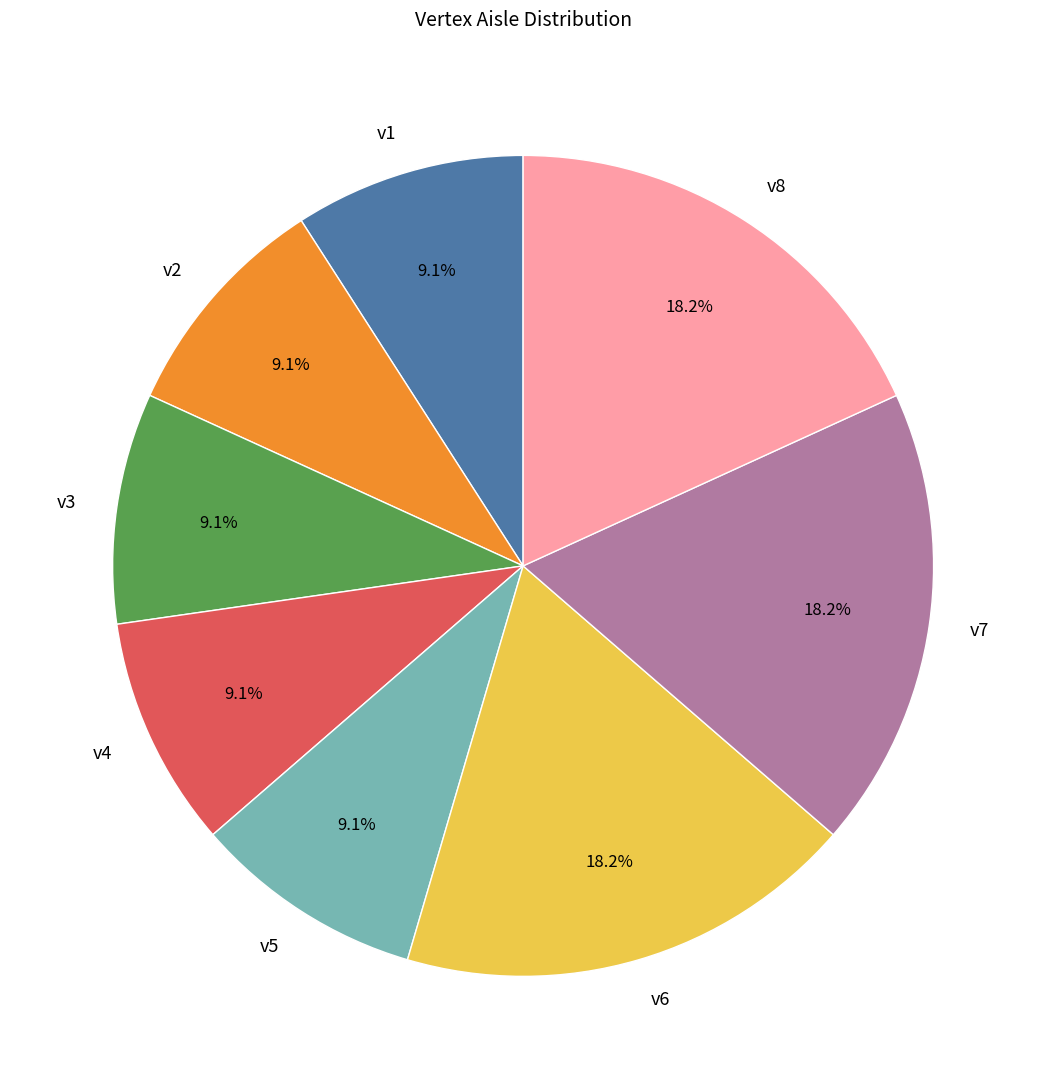

What percentage is the v1 slice, to the nearest percent?

9%